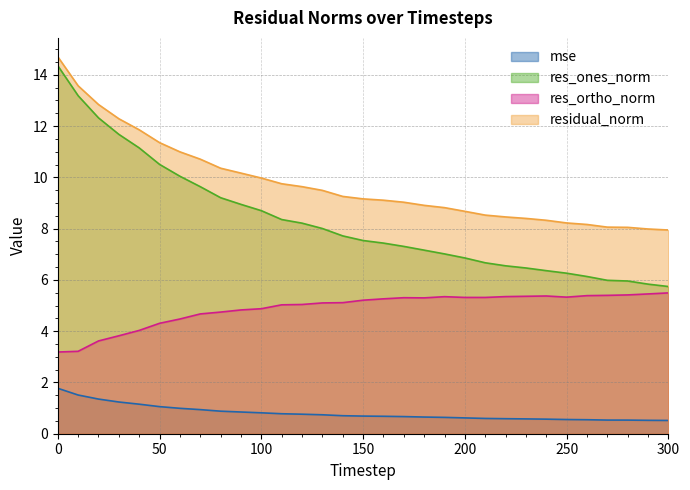

What is the lowest value of the res_ones_norm series?

5.7